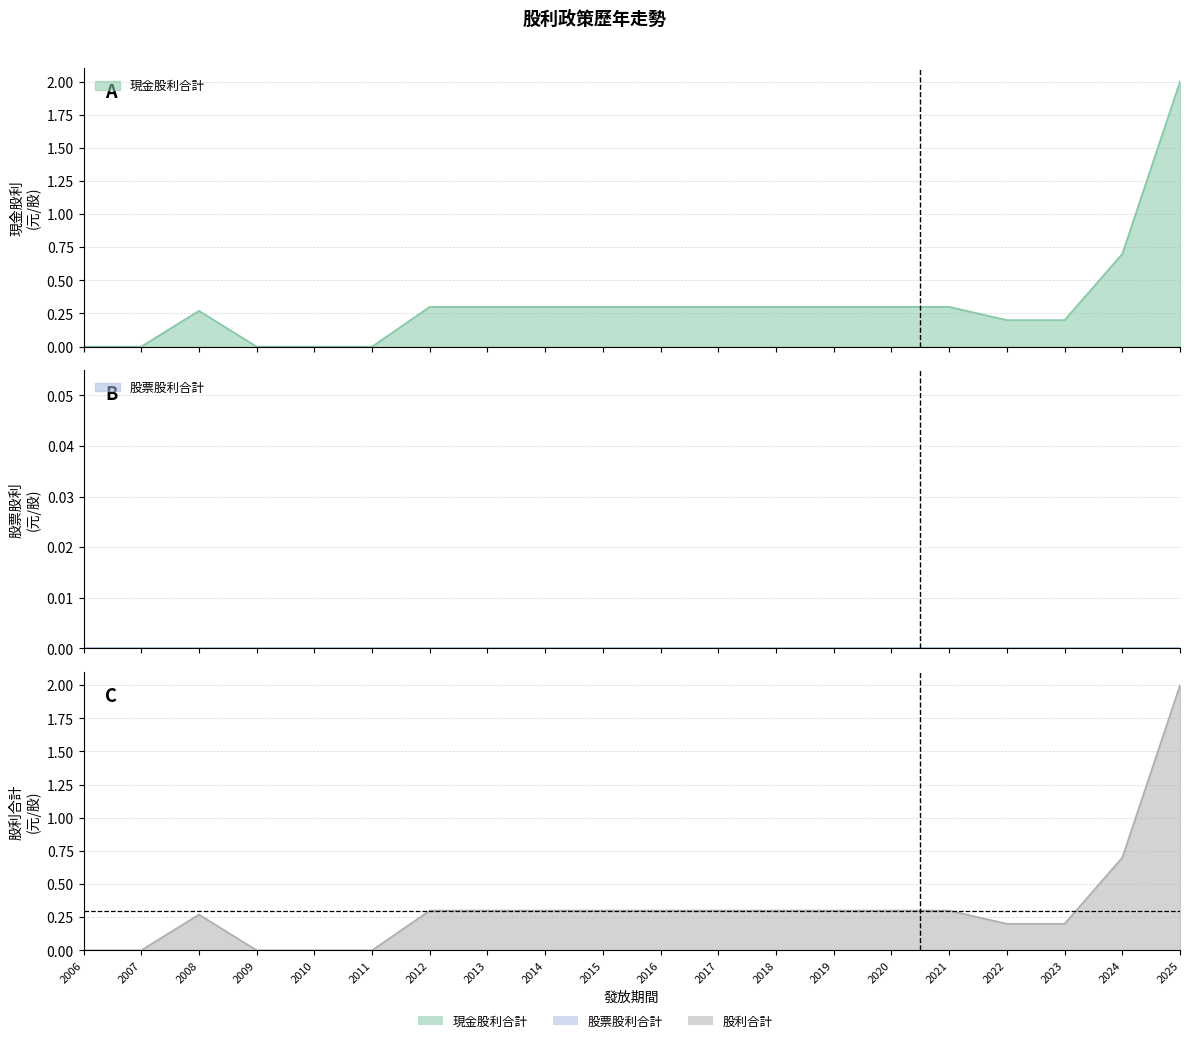

Where is the first local maximum for 股利合計?

2008